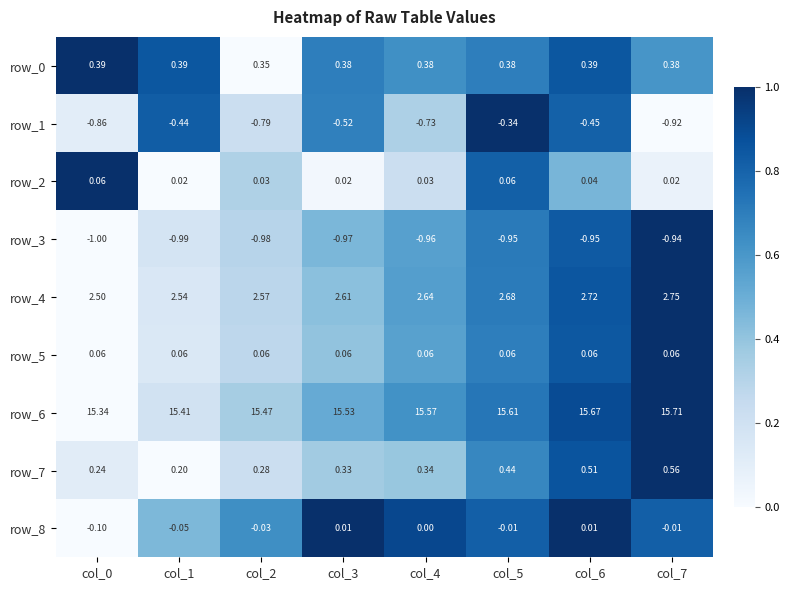

How many categories are shown in the chart?

8